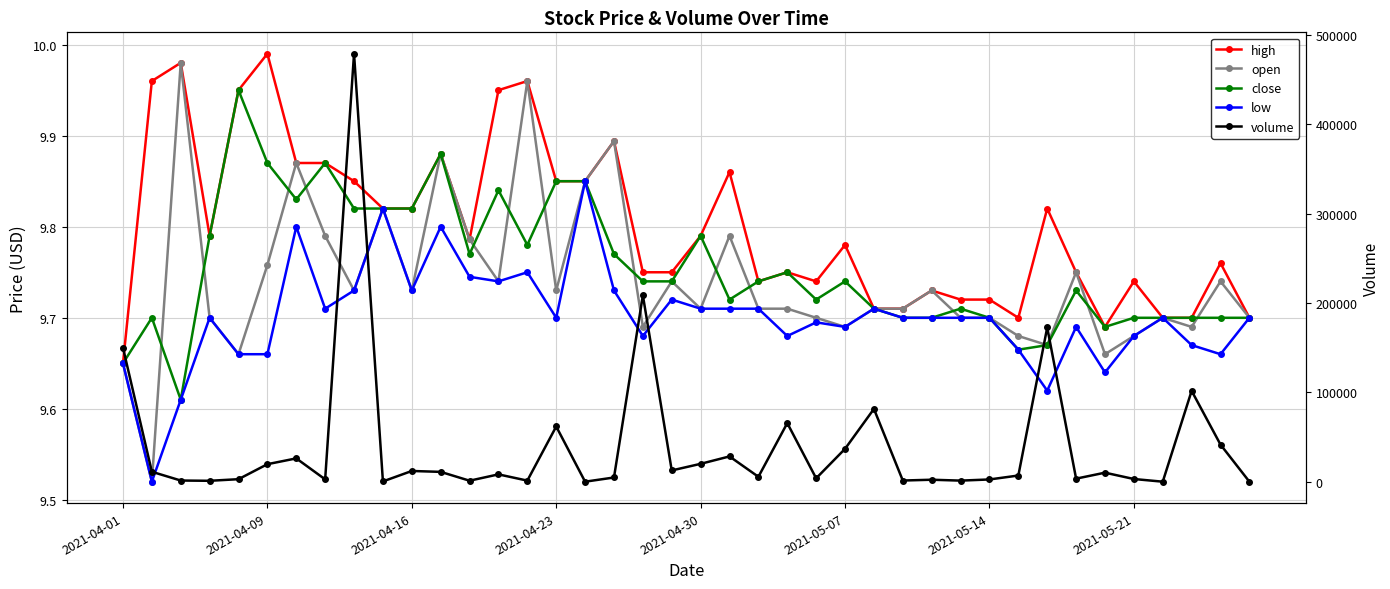

What position from the right is 8?

32